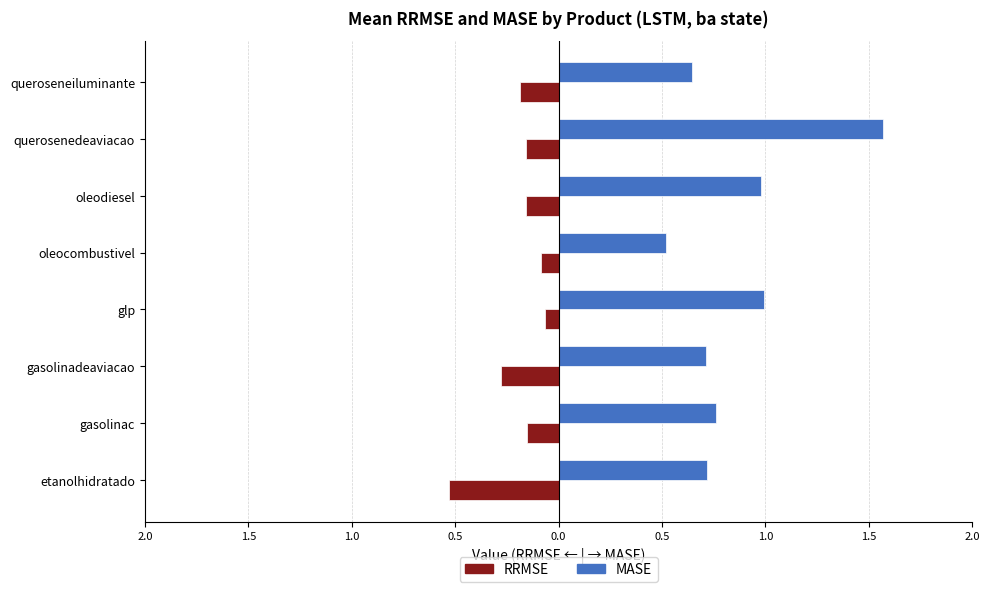

What are all the series names shown in the legend?

RRMSE, MASE